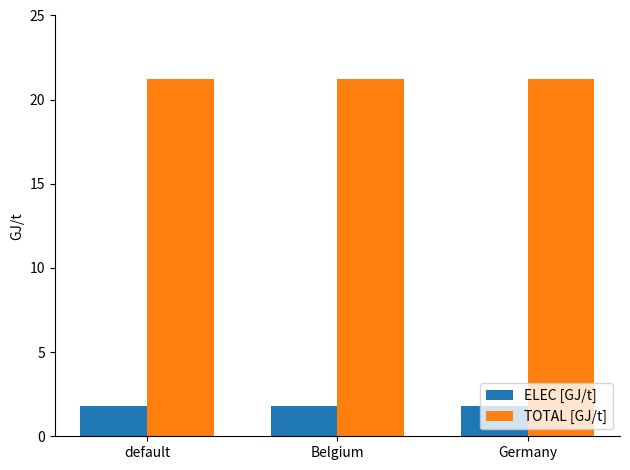

How many bars are there in each group?

2